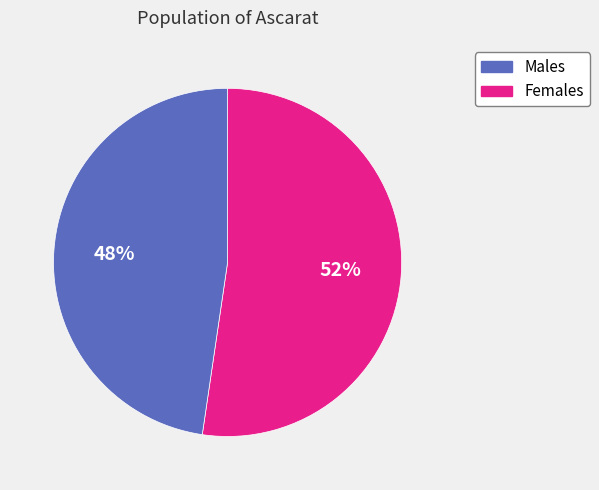

How many slices are in this pie chart?

2